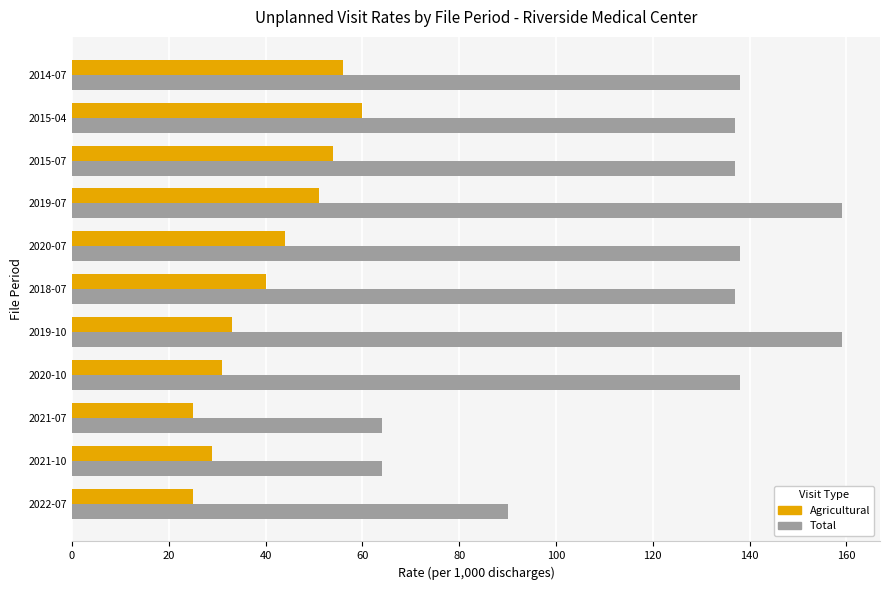

True or false: Agricultural has a value of 88 at 2015-07.

False